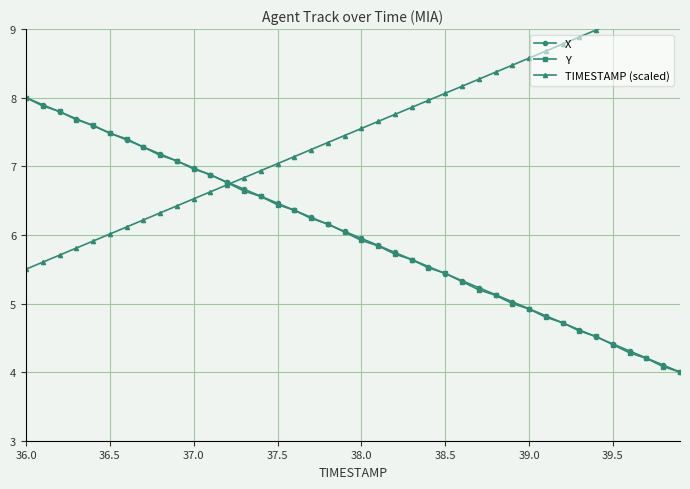

How many data points in TIMESTAMP (scaled) are less than 7?

15